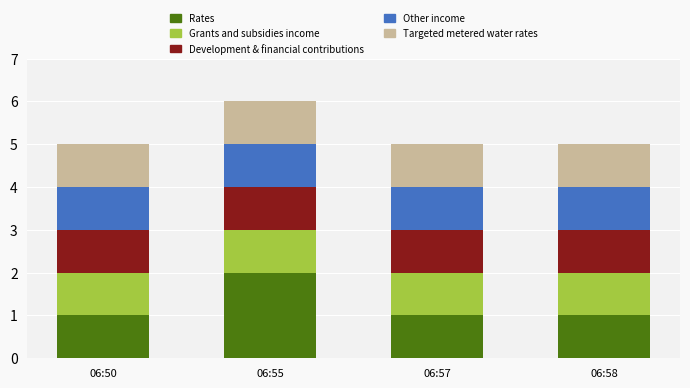

At which category is the sum across all series the highest?

06:55